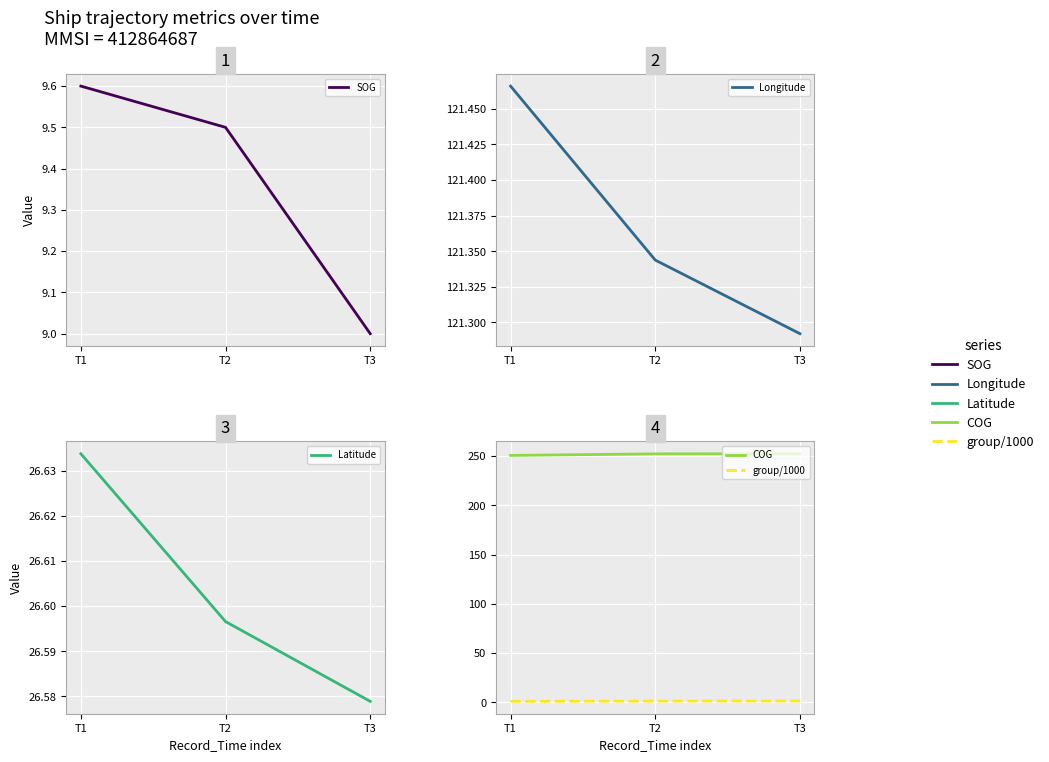

What is the greatest value displayed?

252.4